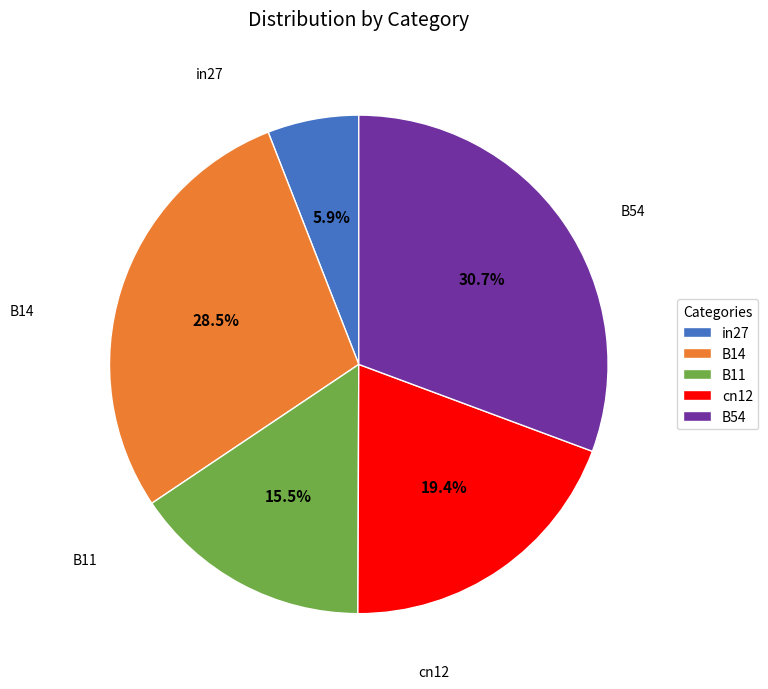

What is the smallest slice in the pie chart?

in27